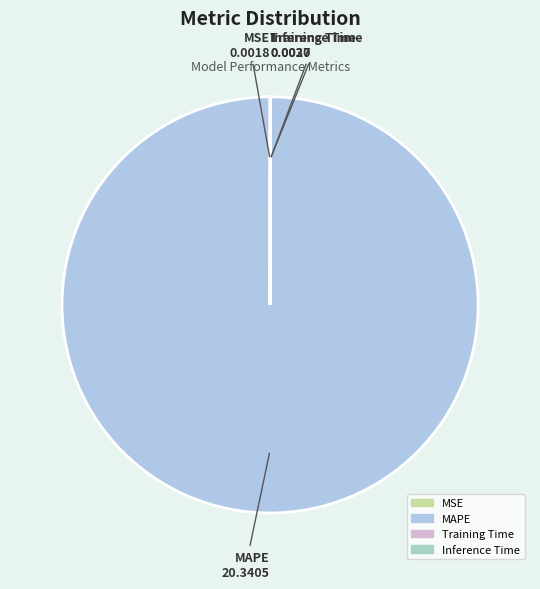

The MAPE slice represents 89% of the pie. True or false?

False